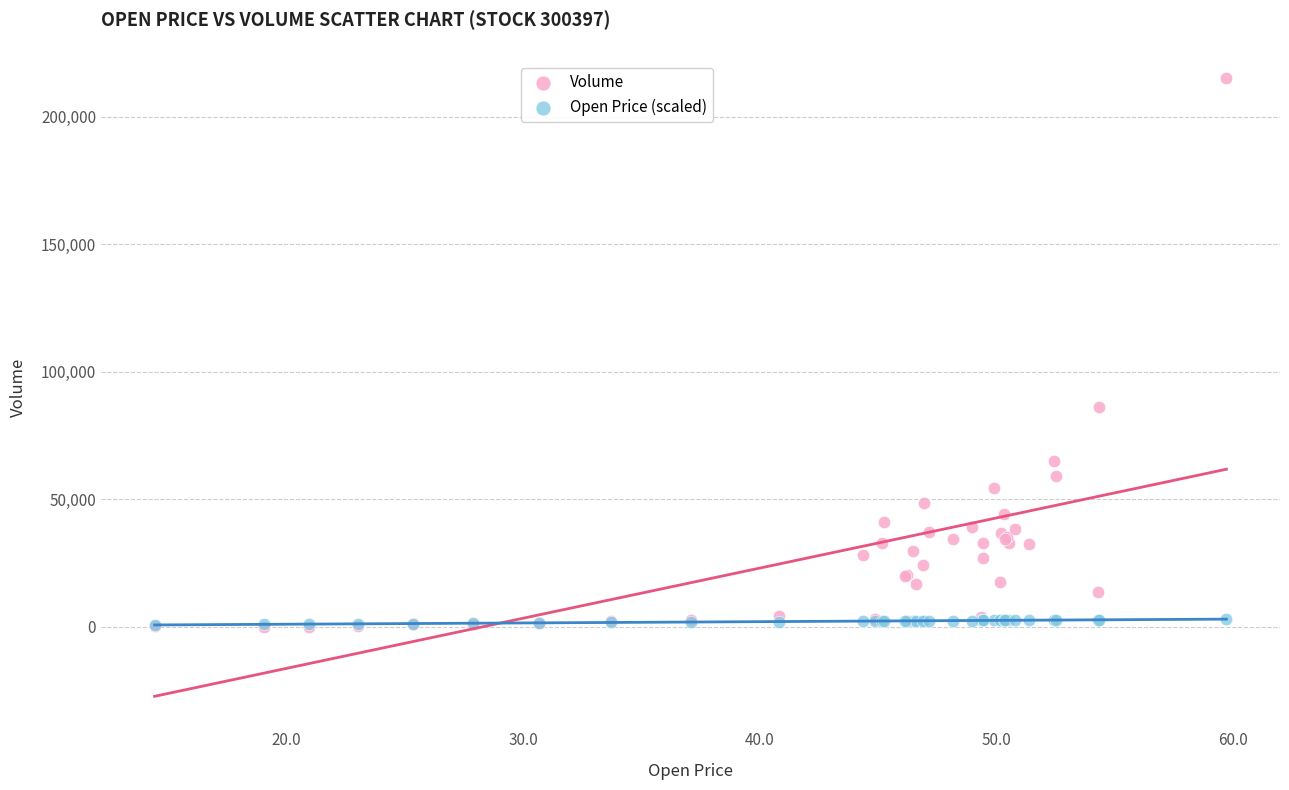

What are all the series names shown in the legend?

Volume, Open Price (scaled)